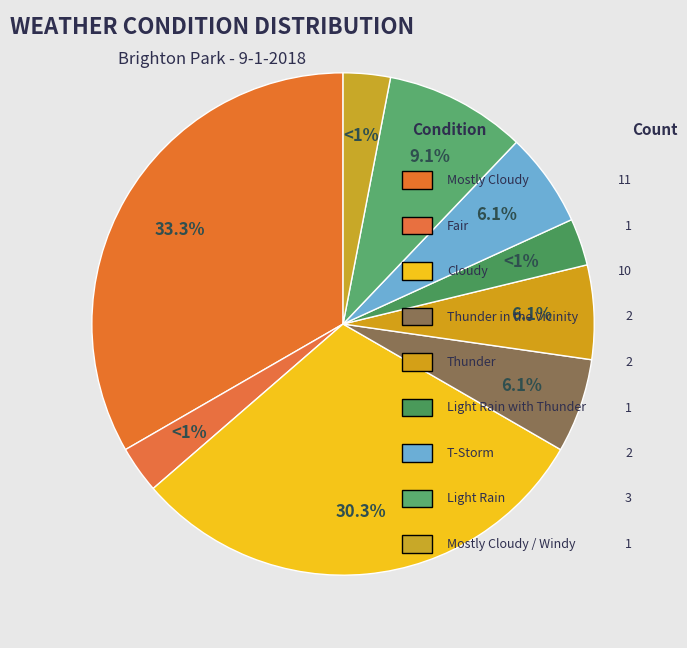

Which category has the biggest portion of the pie?

Mostly Cloudy